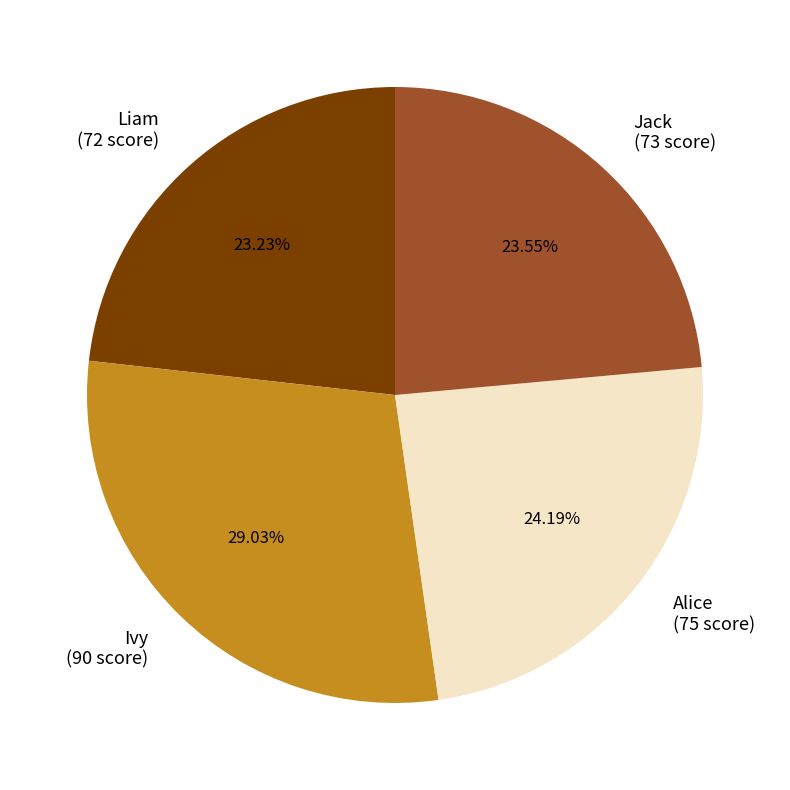

Is there any slice that represents more than half of the pie?

No